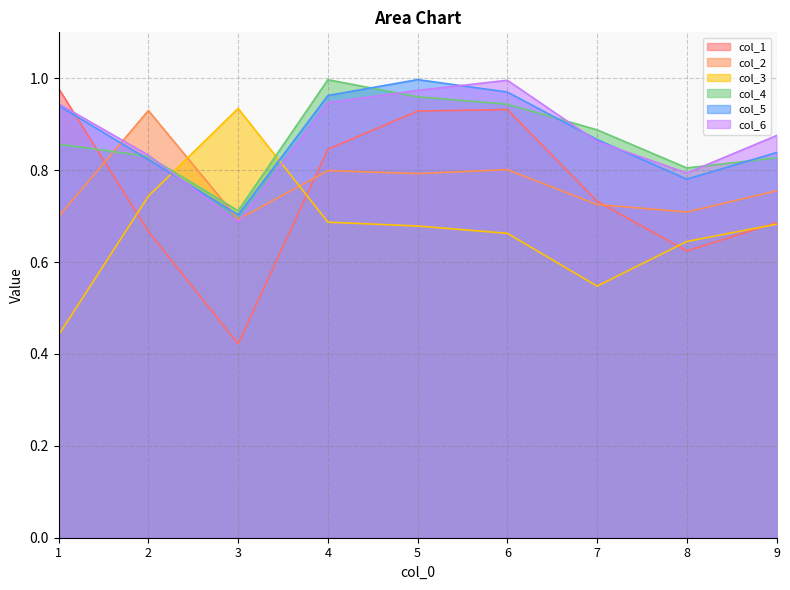

What is the smallest value displayed?

0.4